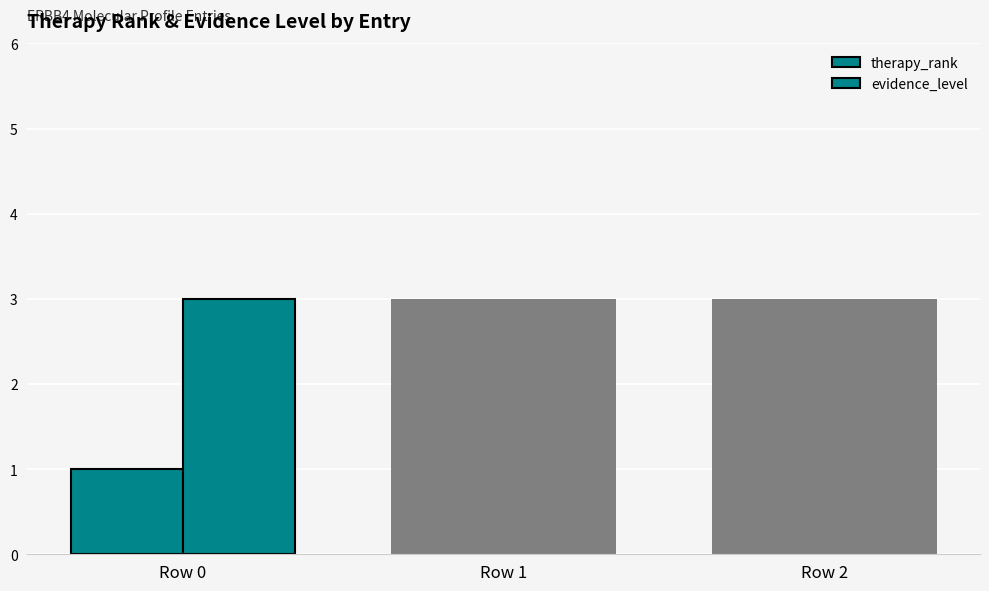

List the series in order of their overall mean, lowest first.

therapy_rank, evidence_level